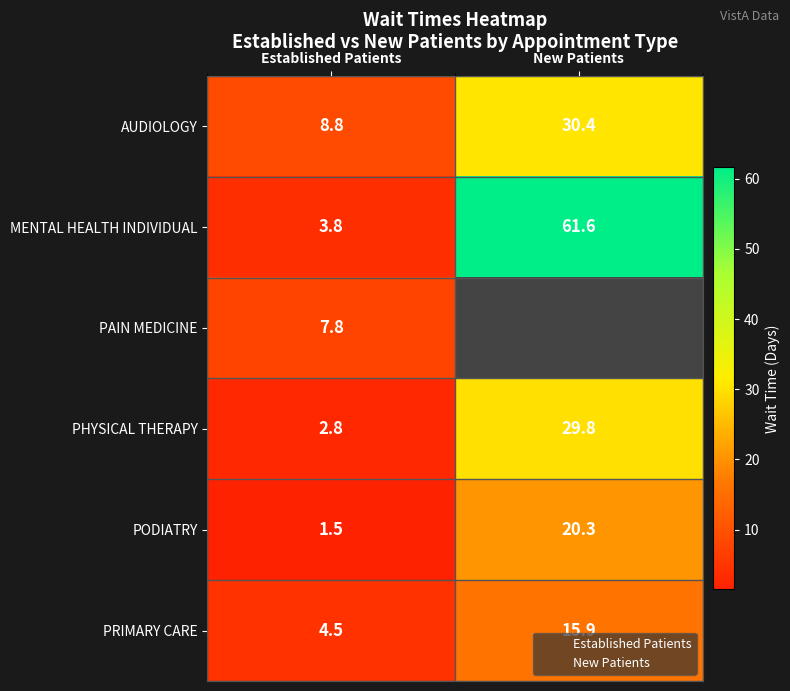

What is the sum of the PODIATRY values at New Patients and Established Patients?

21.8